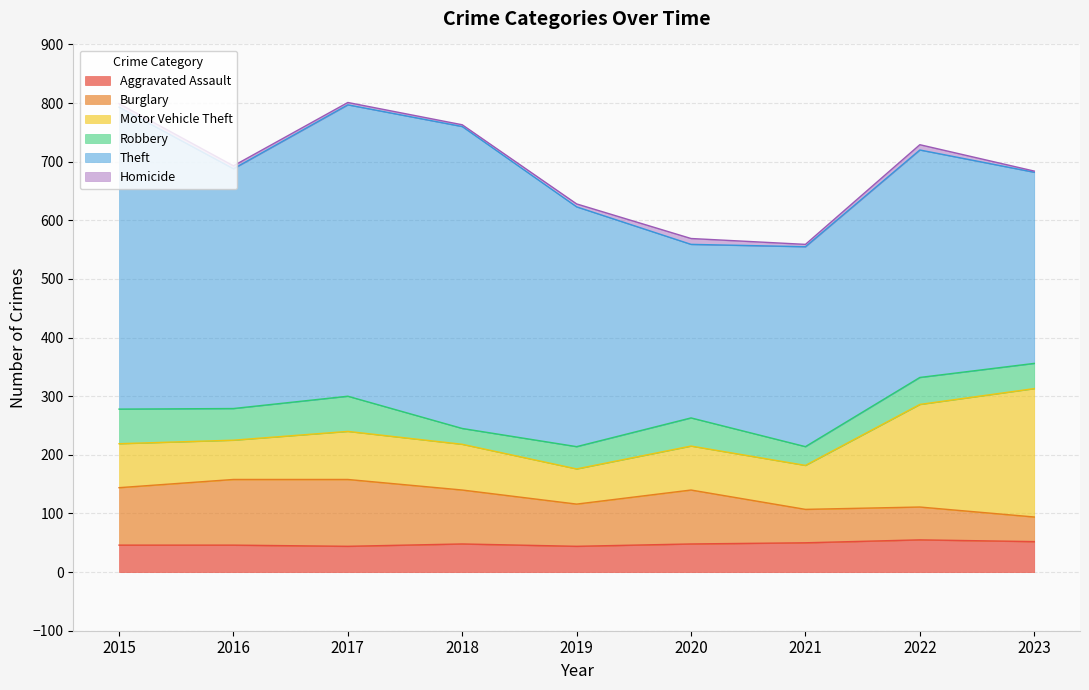

Reading left to right, transcribe all the data shown in this chart.

Aggravated Assault: 2015=46	2016=46	2017=44	2018=48	2019=44	2020=48	2021=50	2022=55	2023=52
Burglary: 2015=98	2016=112	2017=114	2018=92	2019=72	2020=92	2021=57	2022=56	2023=42
Motor Vehicle Theft: 2015=75	2016=67	2017=82	2018=78	2019=60	2020=75	2021=75	2022=175	2023=219
Robbery: 2015=59	2016=54	2017=60	2018=27	2019=38	2020=48	2021=32	2022=46	2023=43
Theft: 2015=515	2016=409	2017=497	2018=515	2019=409	2020=296	2021=341	2022=388	2023=326
Homicide: 2015=6	2016=5	2017=4	2018=3	2019=5	2020=10	2021=4	2022=9	2023=2